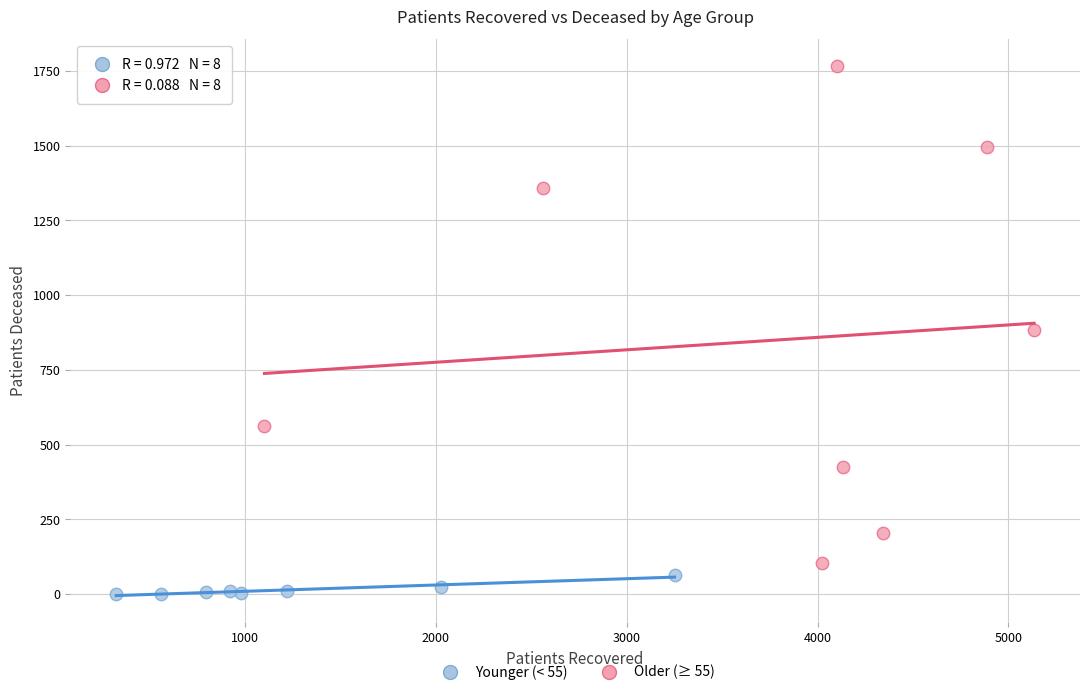

Which series reaches the maximum Y coordinate?

Older (≥ 55)